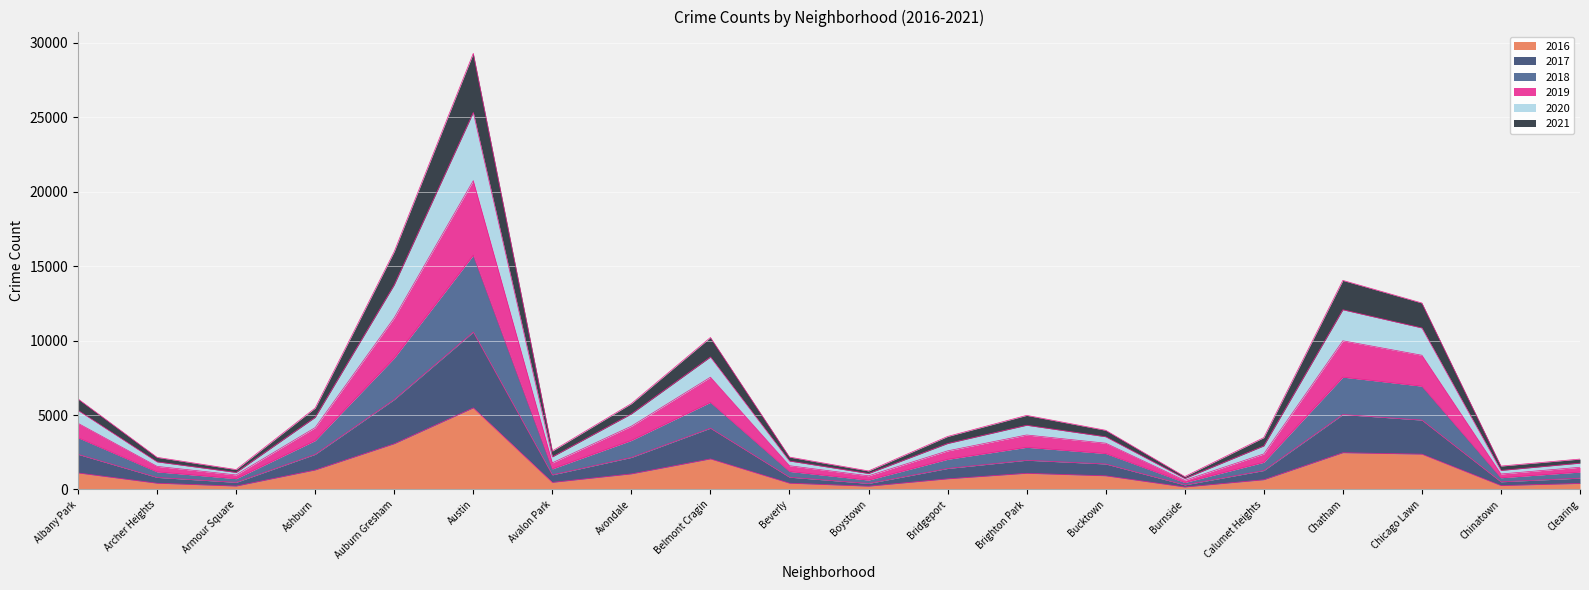

What is the value of the 2016 point at the 3rd from the left?

227